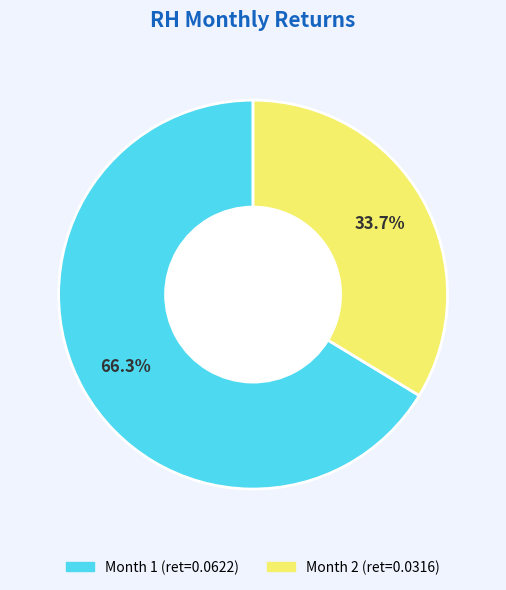

Is there a majority slice in this chart?

Yes